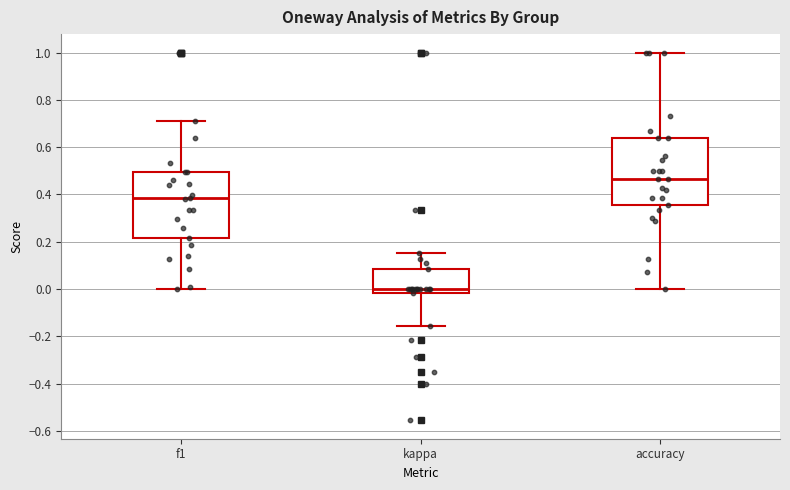

Reading left to right, transcribe this box plot: for each box, give where its median line is, the range the box spans, and where its two whiskers end, as read against the y-axis. The values are not printed on the chart, so give them approximately, as read against the axis.

f1: median 0.38, box 0.22 to 0.50, whiskers 0.00 to 0.72
kappa: median 0.00, box -0.02 to 0.08, whiskers -0.16 to 0.16
accuracy: median 0.46, box 0.36 to 0.64, whiskers 0.00 to 1.00